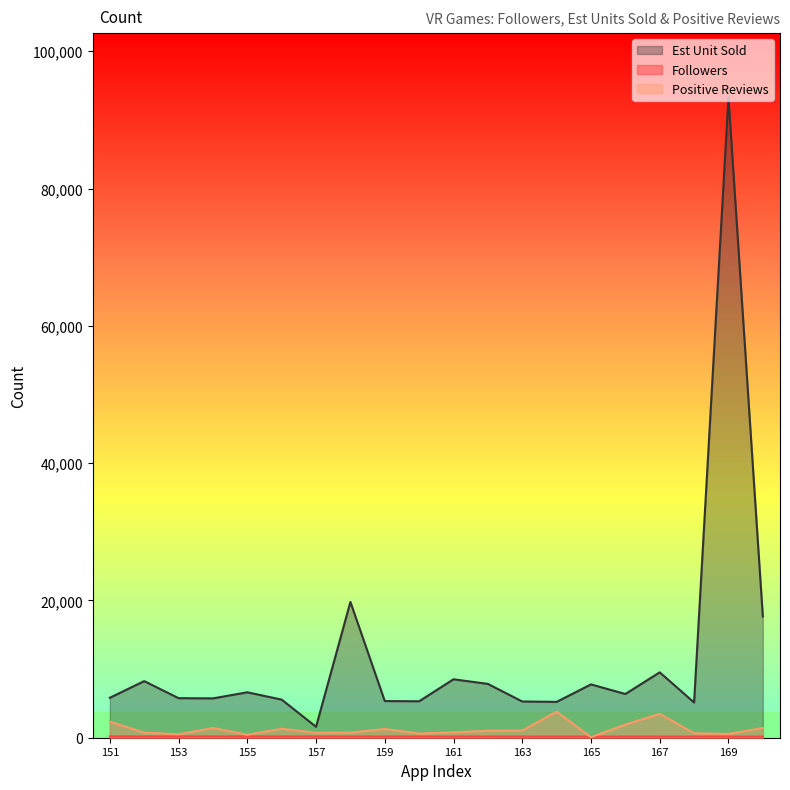

At which label is Est Unit Sold closest to 47448?

158